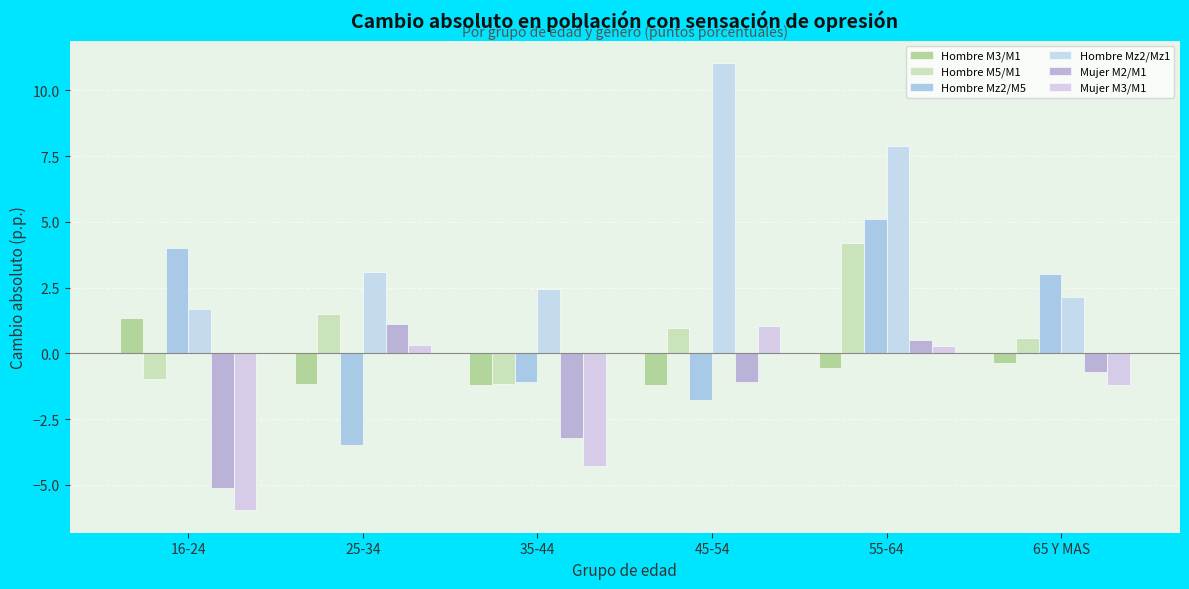

How many bars are there in total?

36